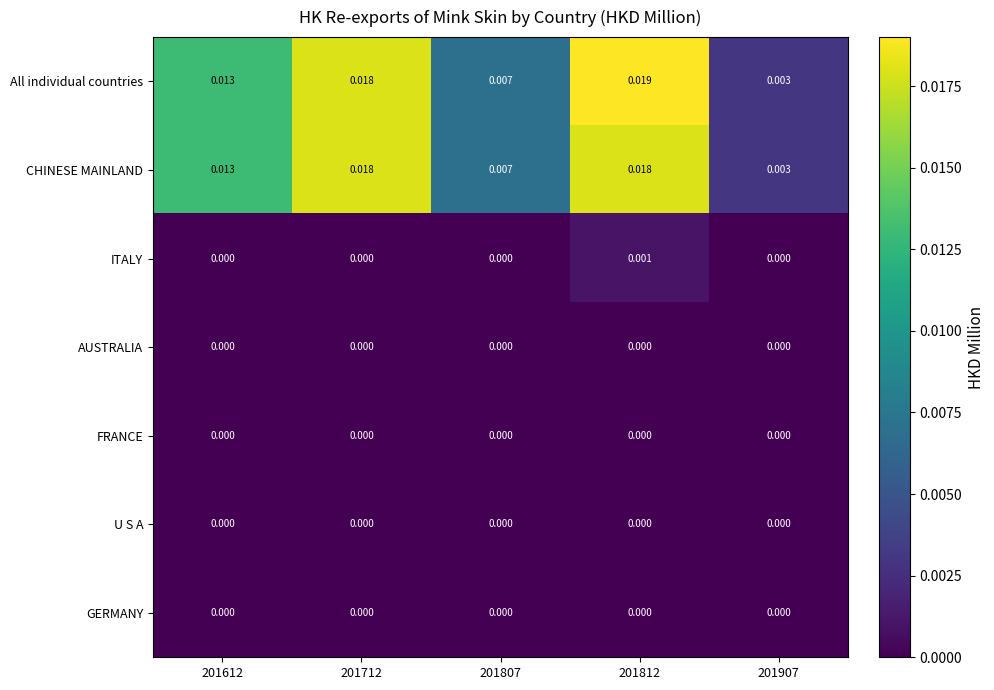

Which category has the highest value across all series?

201812